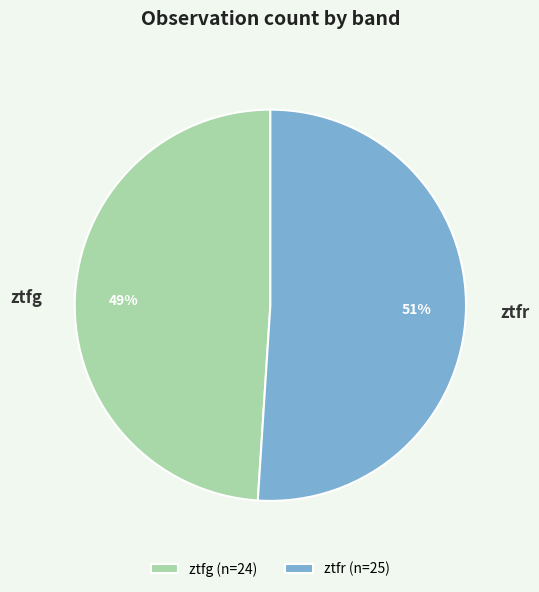

What is the ratio of the value at ztfg (n=24) to the value at ztfr (n=25)?

1.0